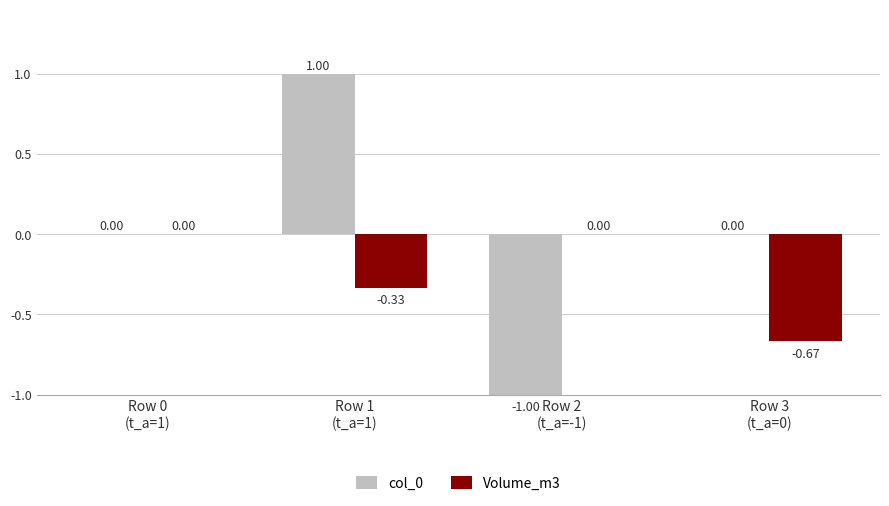

How many groups of bars are there?

4